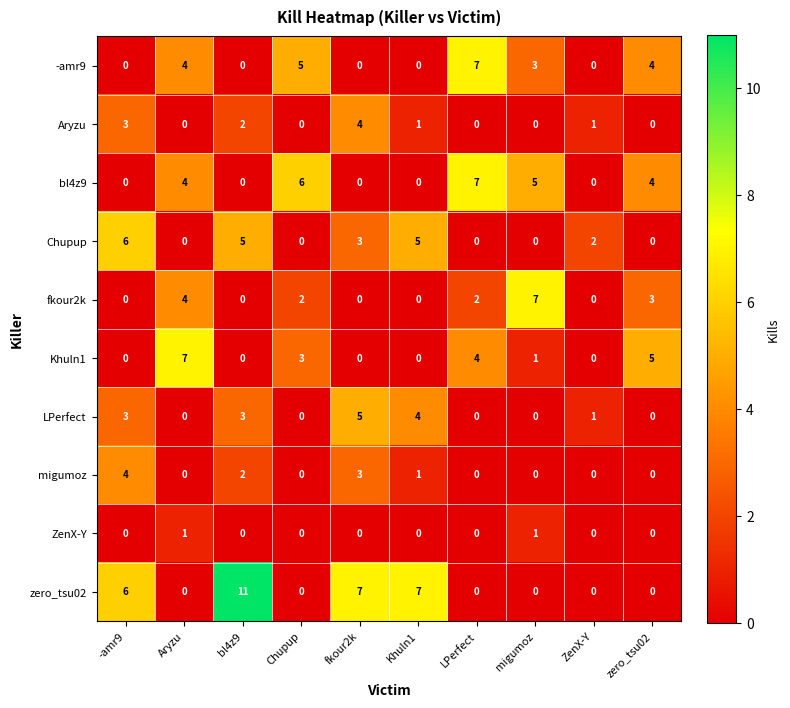

What is the sum of all Aryzu values?

11